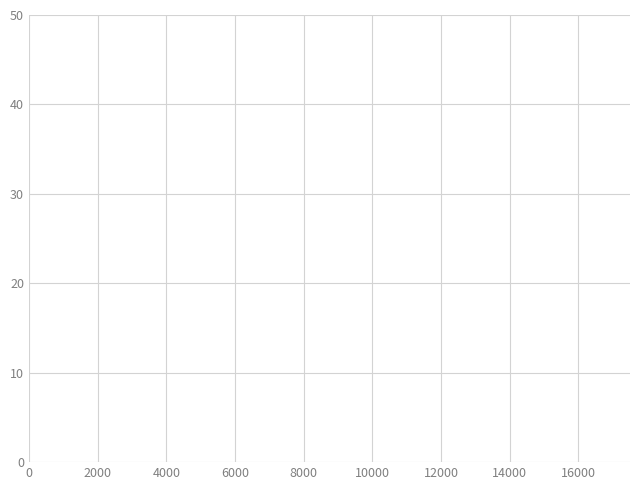

What is the maximum value shown in the chart?

40.0